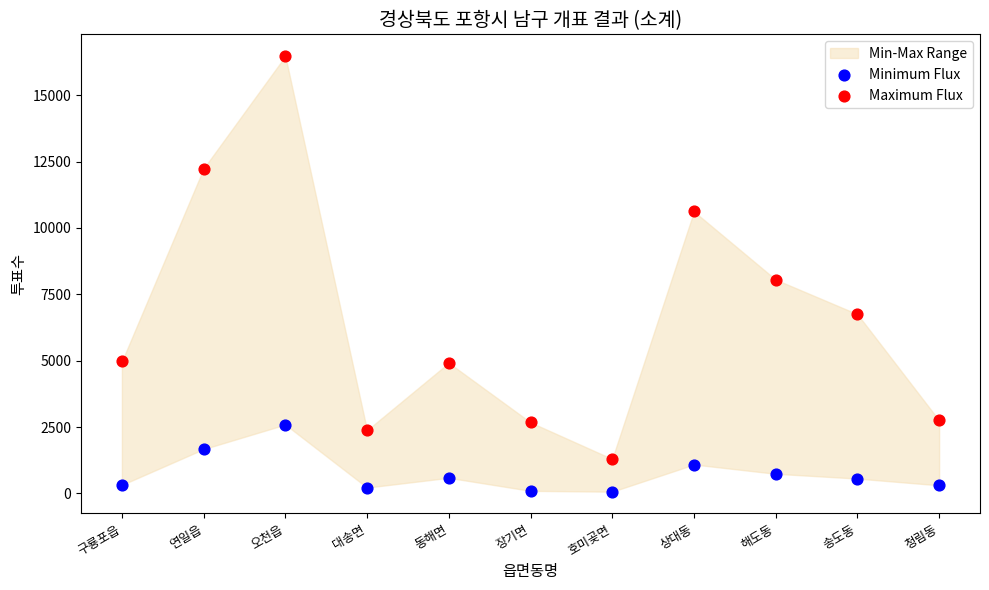

Which series reaches the minimum Y coordinate?

Minimum Flux